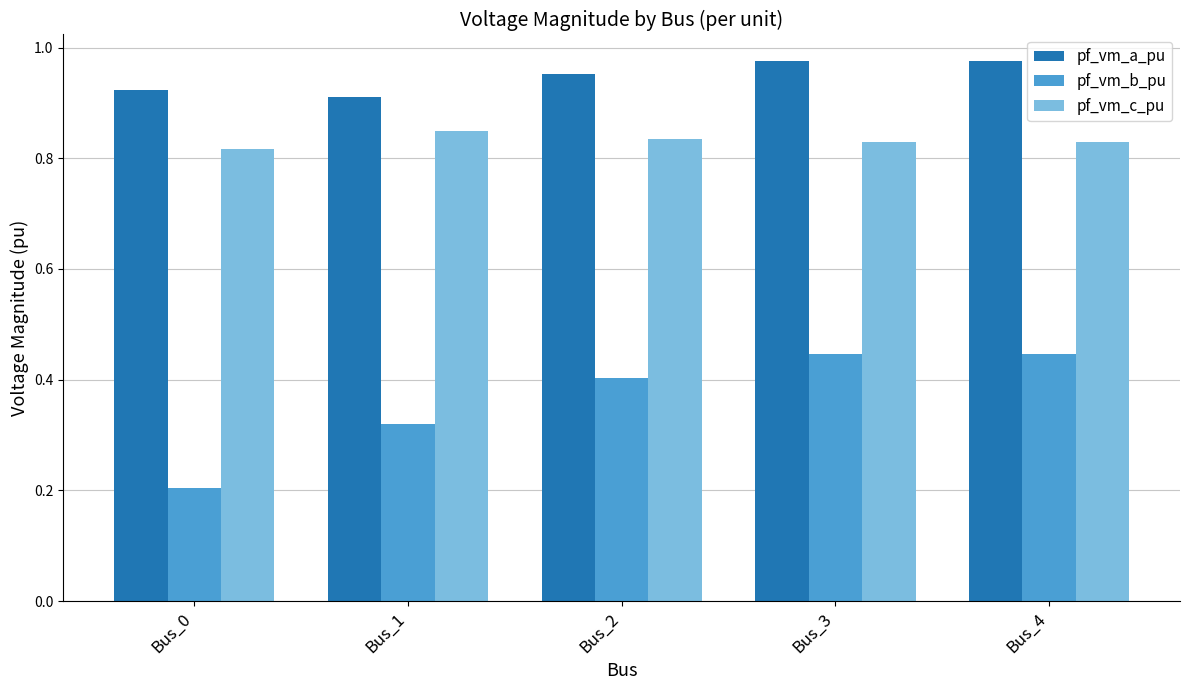

Count the pf_vm_b_pu values in the range 0 to 1.

5